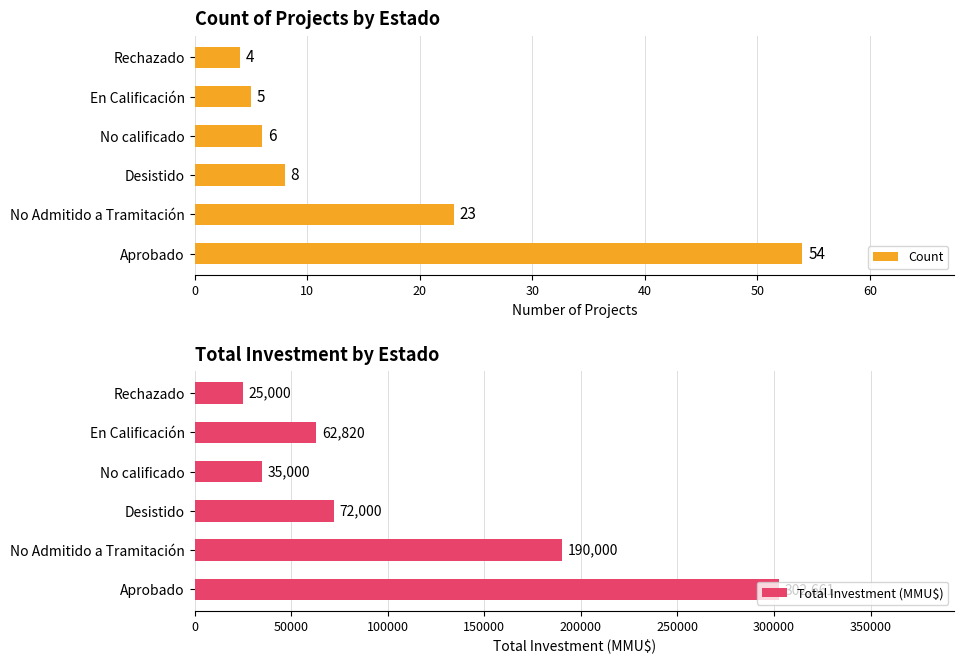

How many data points in Total Investment (MMU$) are above 72000?

2